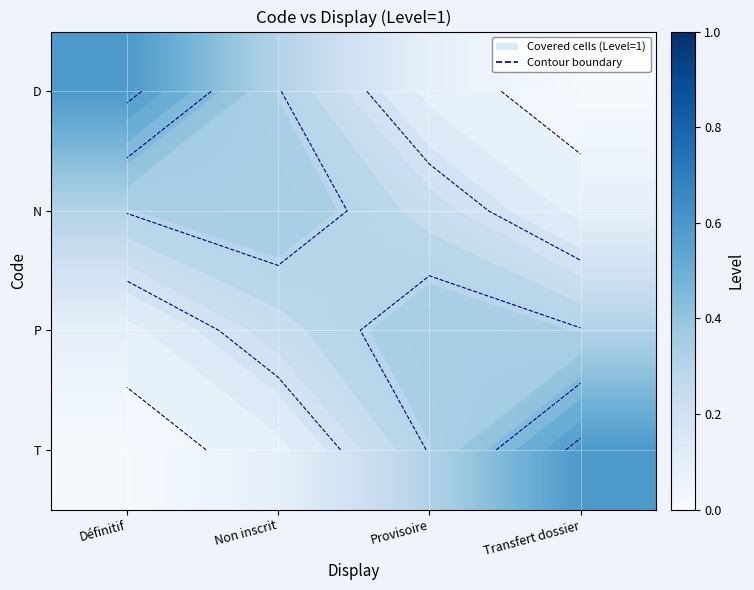

True or false: T has a value of 0.0 at Définitif.

False